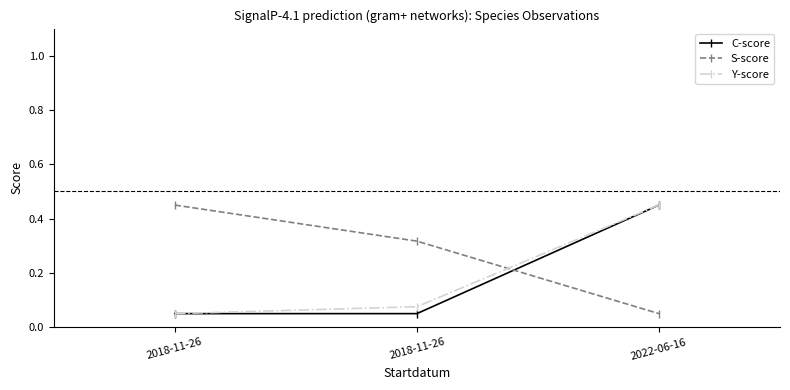

How many data points does each series have?

3